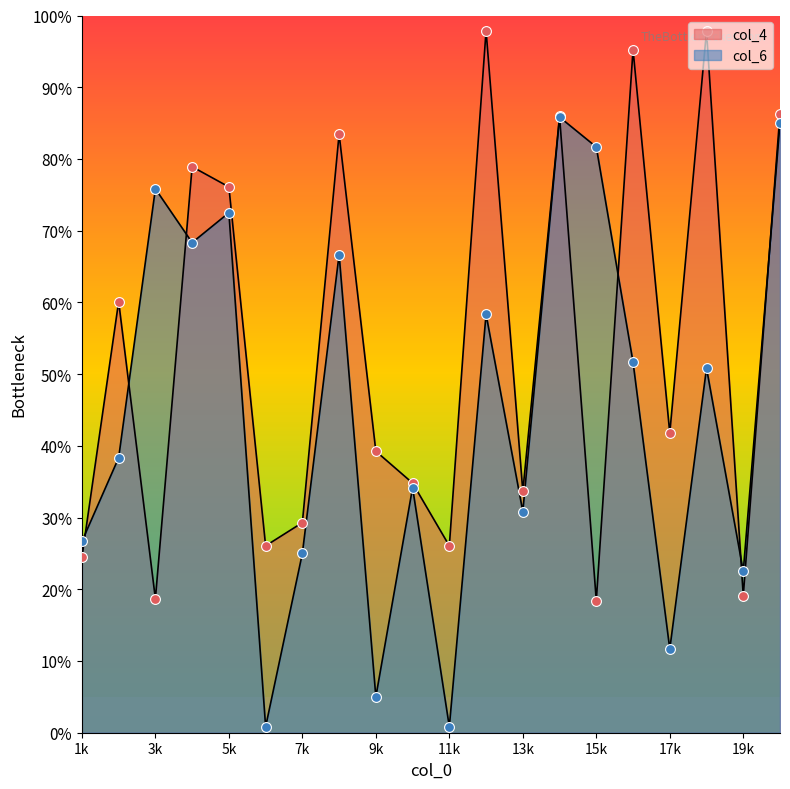

Which series has the largest total across all categories?

col_4